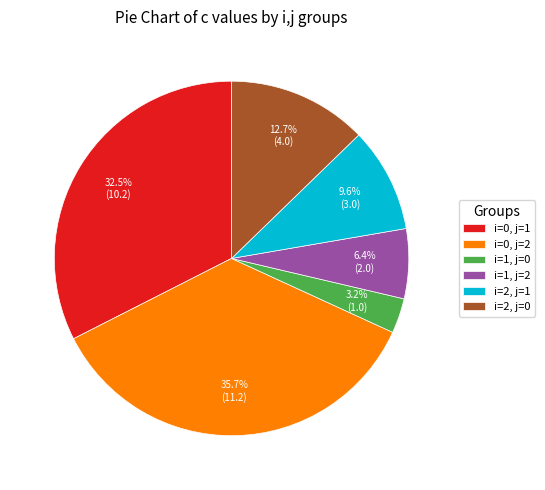

Combined, what portion of the pie is i=2, j=0 and i=0, j=2?

48.4%